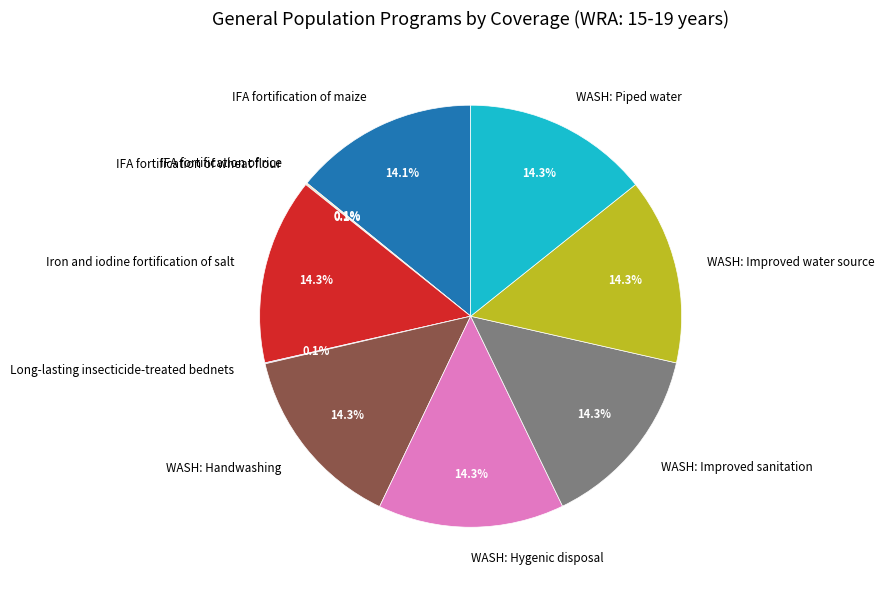

What is the ratio of the value at WASH: Piped water to the value at WASH: Improved sanitation?

1.0